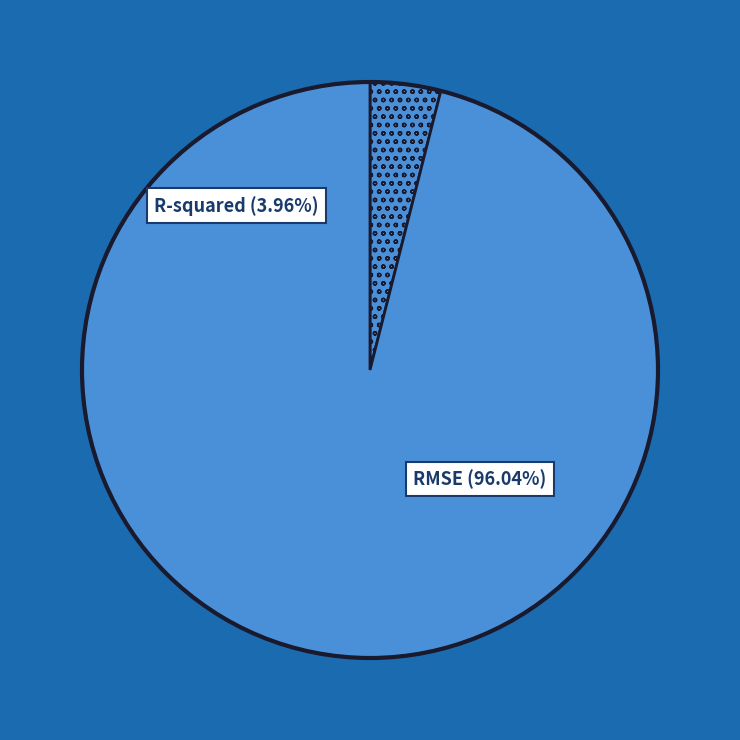

How many slices are in this pie chart?

2